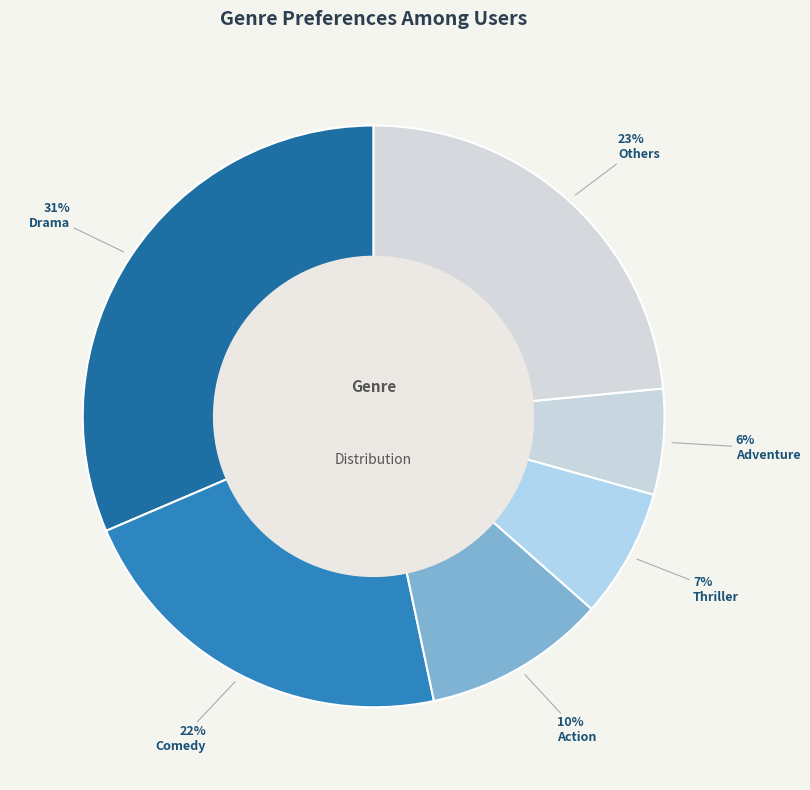

How many slices are in this pie chart?

6